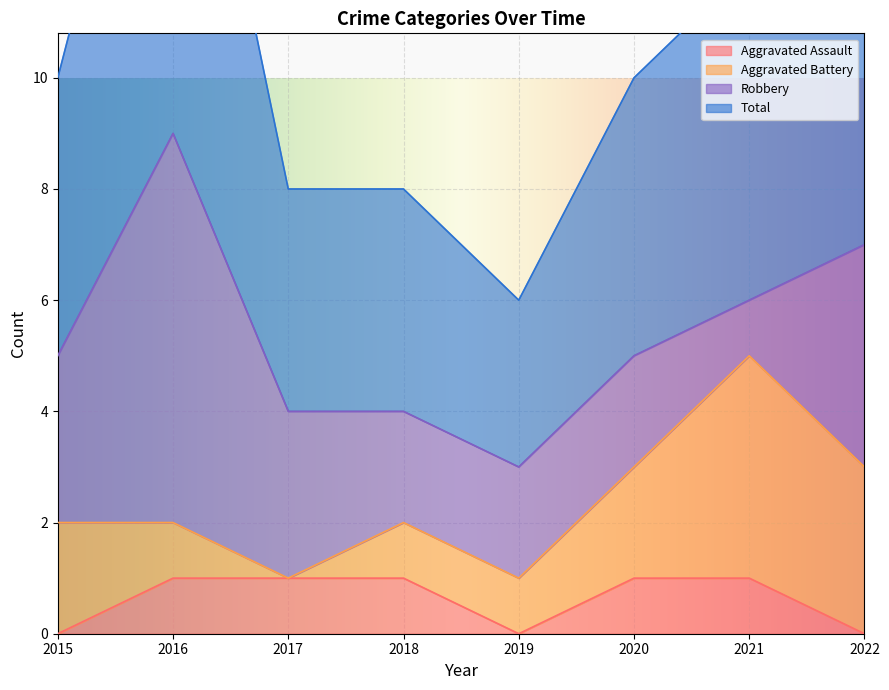

Where is the first local maximum for Total?

2016